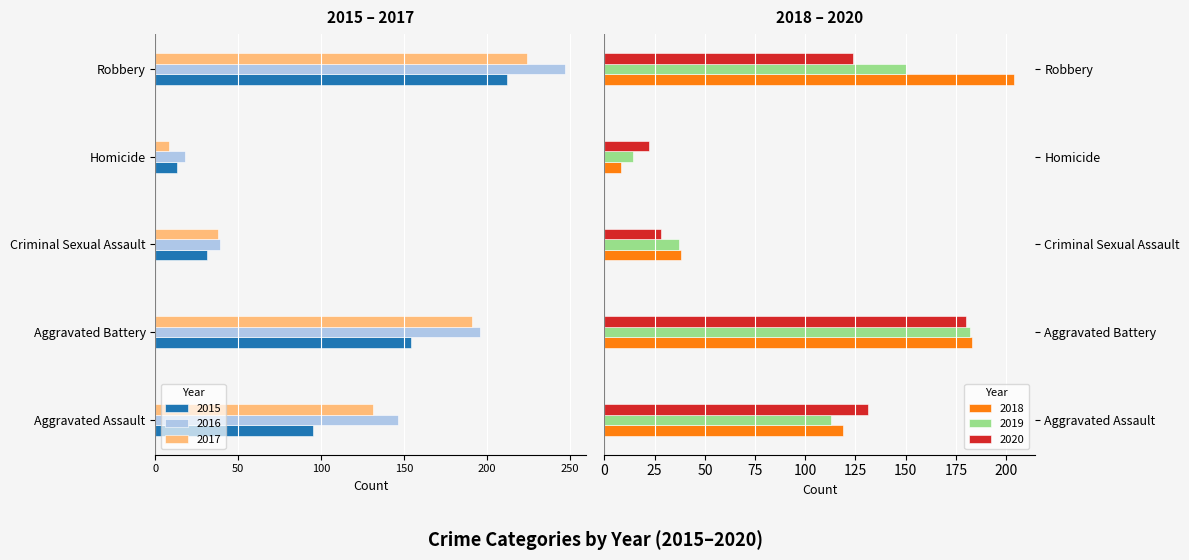

Is the value of 2020 at Criminal Sexual Assault greater than the value of 2018 at Robbery?

No